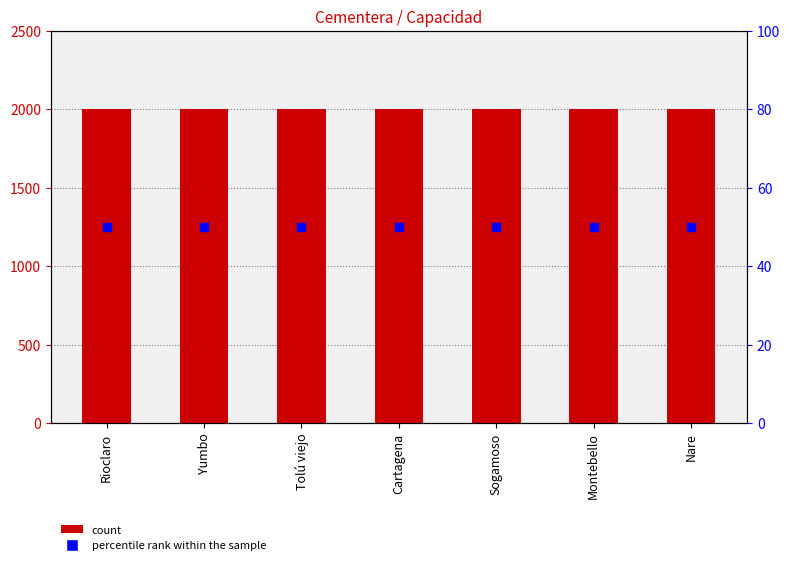

Which series has the widest spread of Y values?

Capacidad